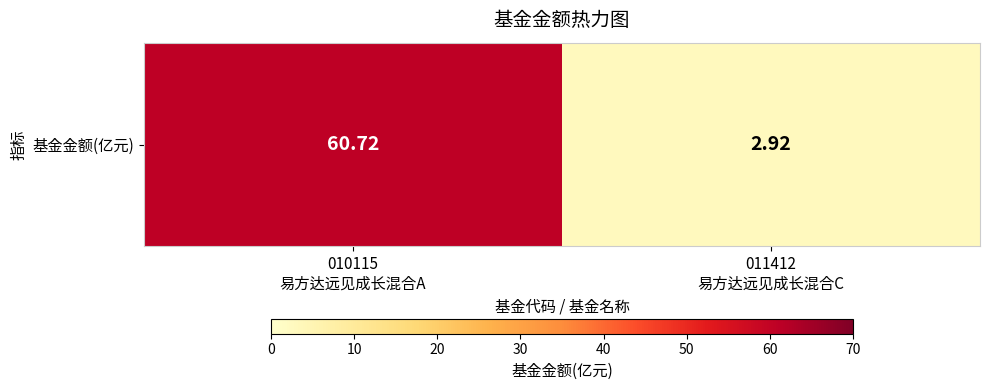

At which label is the value closest to 31?

011412
易方达远见成长混合C